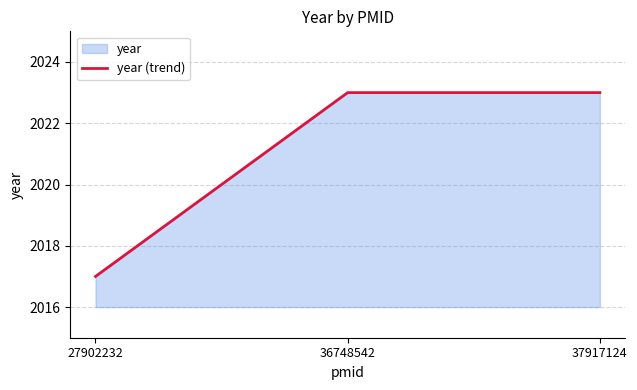

What is the value of the 2nd point from the left?

2023